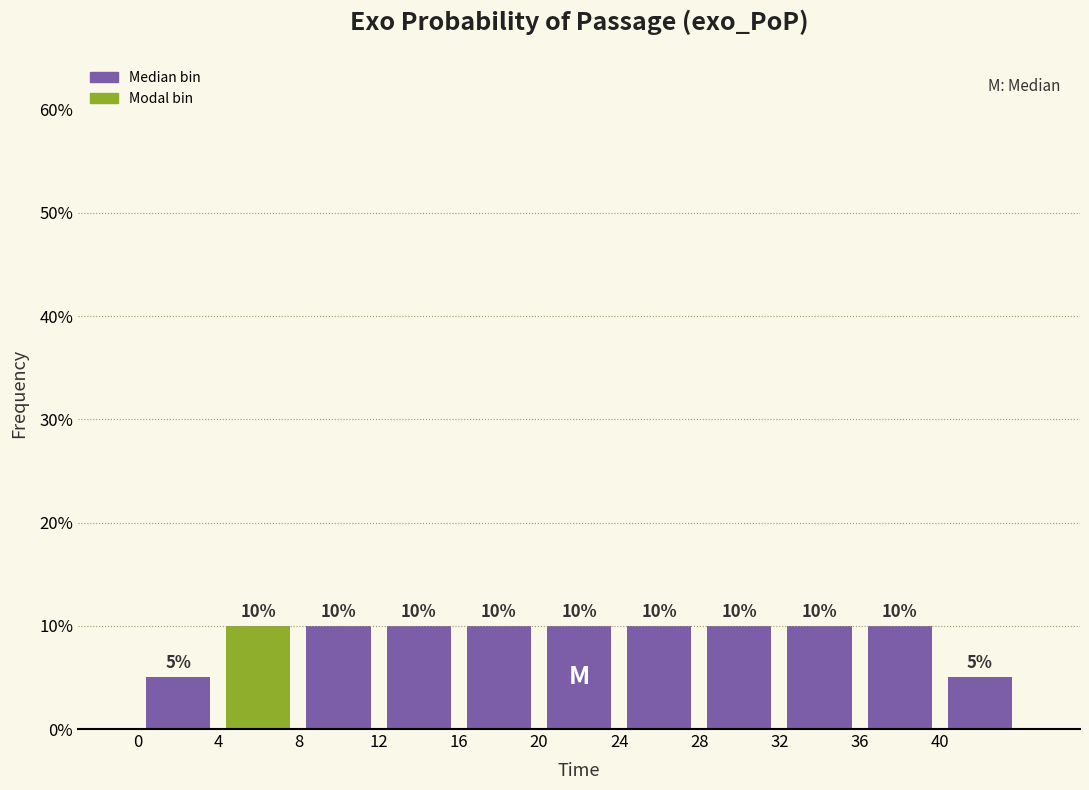

Reading left to right, transcribe this chart: for each bar, give the range it covers on the x-axis and its height.

0 to 4: 5
4 to 8: 10
8 to 12: 10
12 to 16: 10
16 to 20: 10
20 to 24: 10
24 to 28: 10
28 to 32: 10
32 to 36: 10
36 to 40: 10
40 to 44: 5